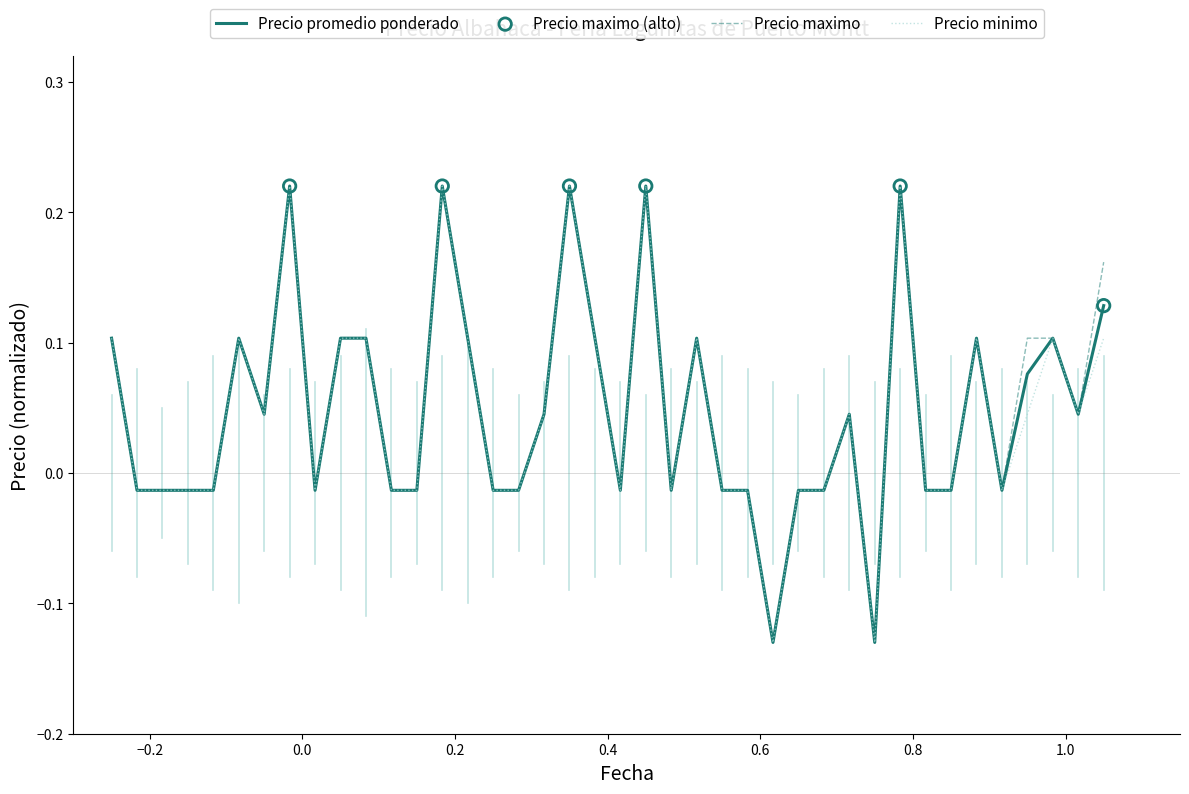

Is this an area chart (filled region under the line)?

No